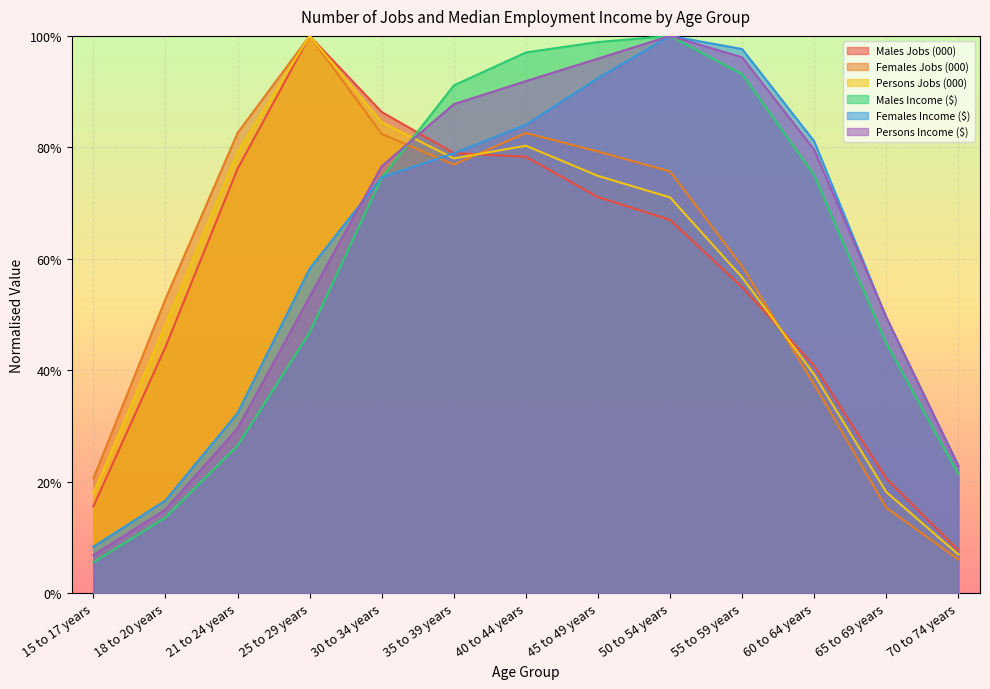

At which label does Persons Income ($) reach its minimum?

15 to 17 years